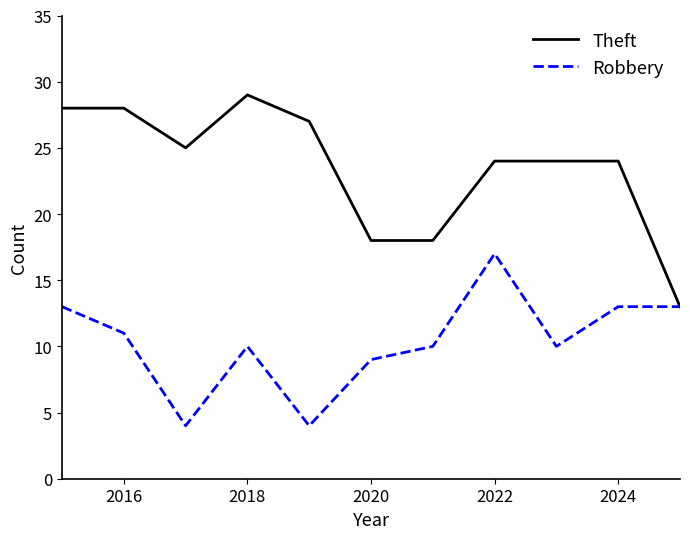

Which series has the largest total across all categories?

Theft